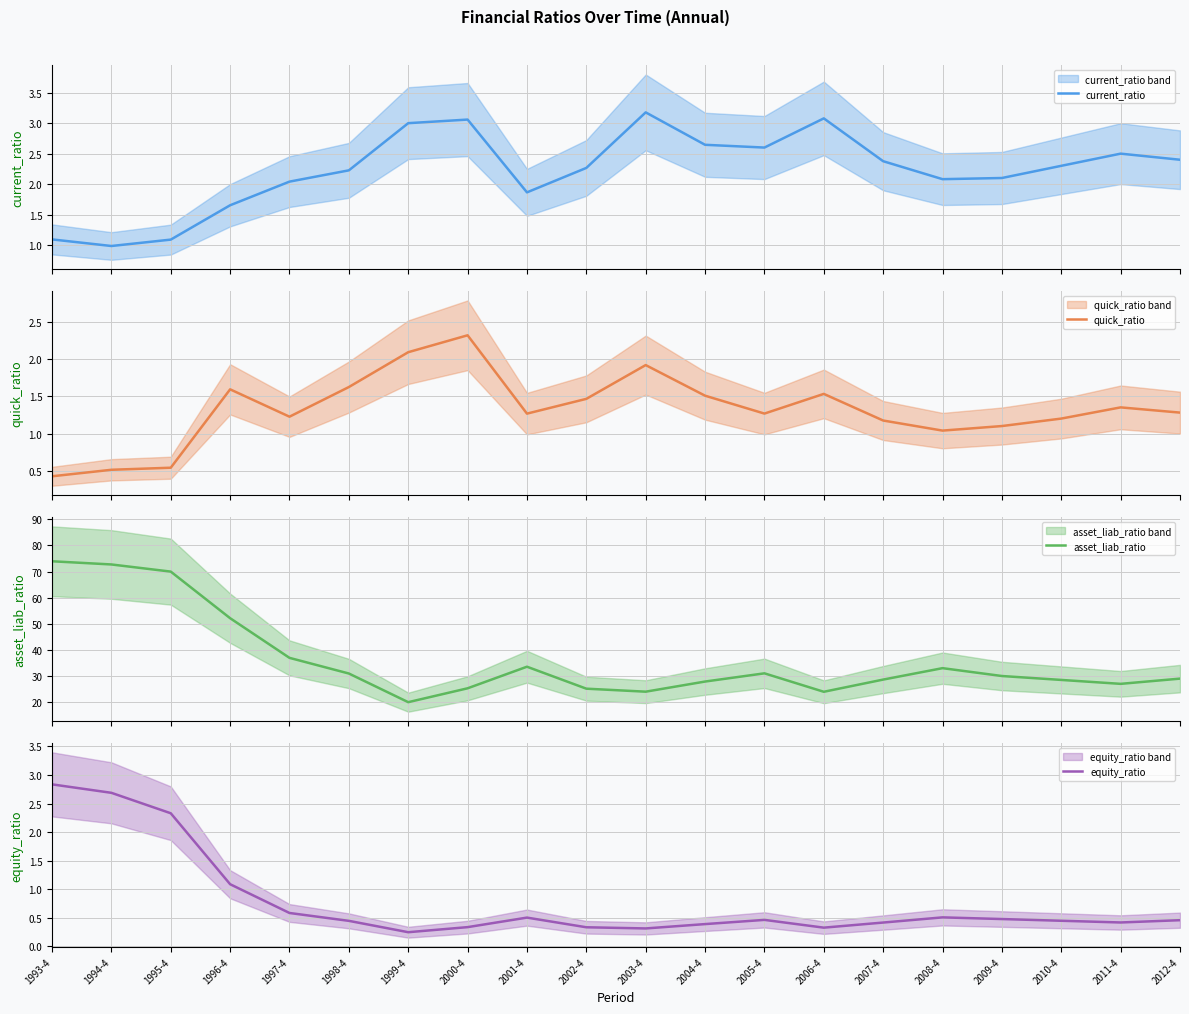

What is the average value of the equity_ratio series?

0.8